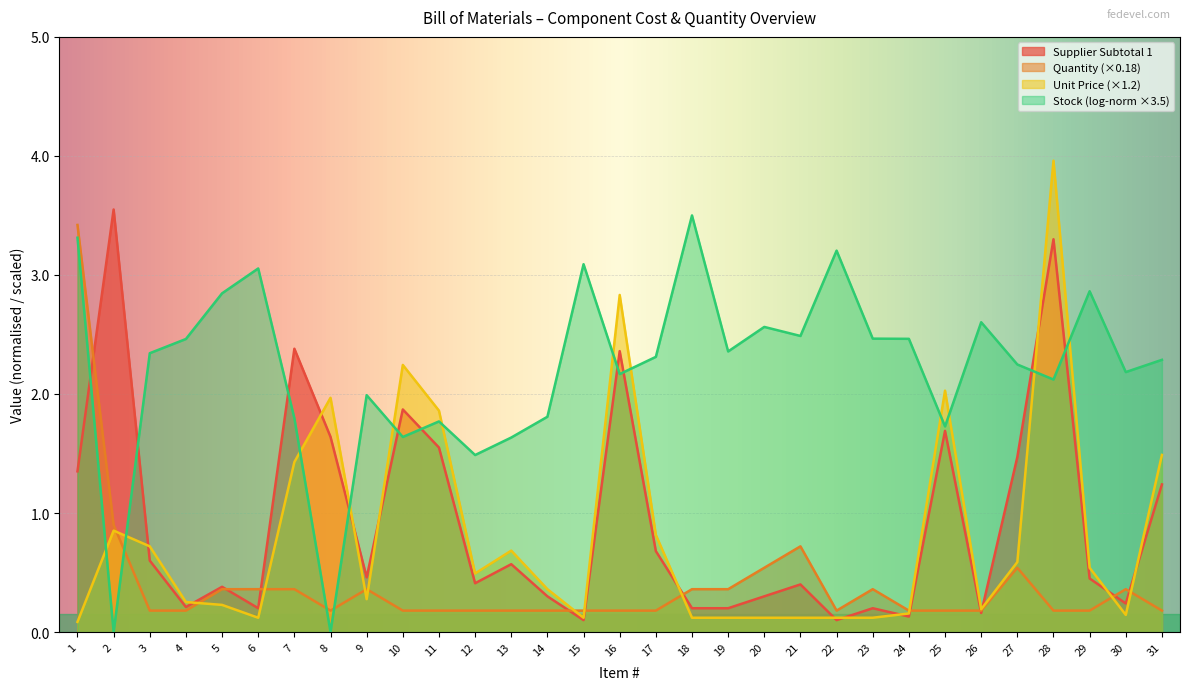

What is the lowest value of the Supplier Subtotal 1 series?

0.1